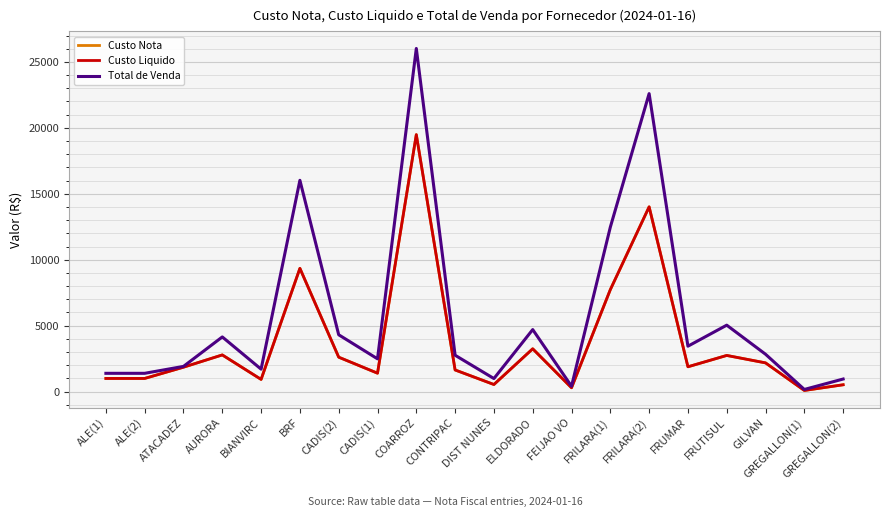

Which category has the lowest value across all series?

GREGALLON(1)